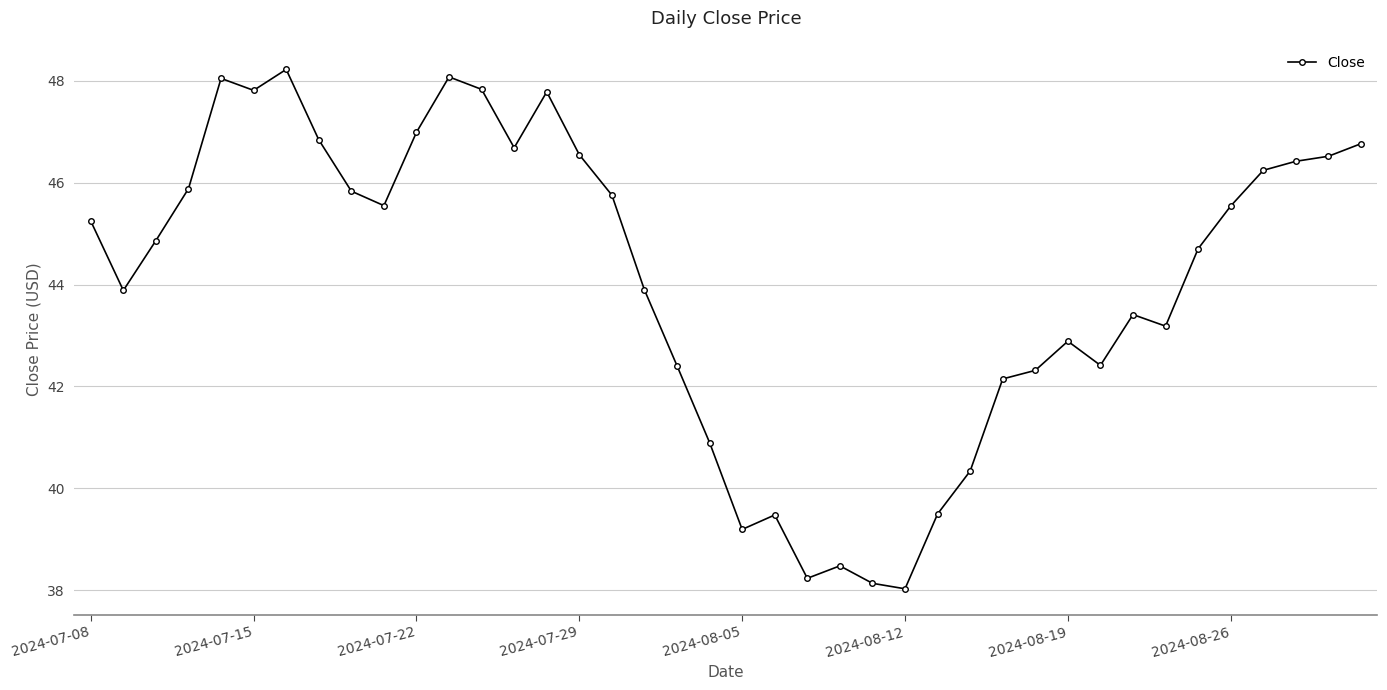

What is the value of the 5th point from the left?

48.0